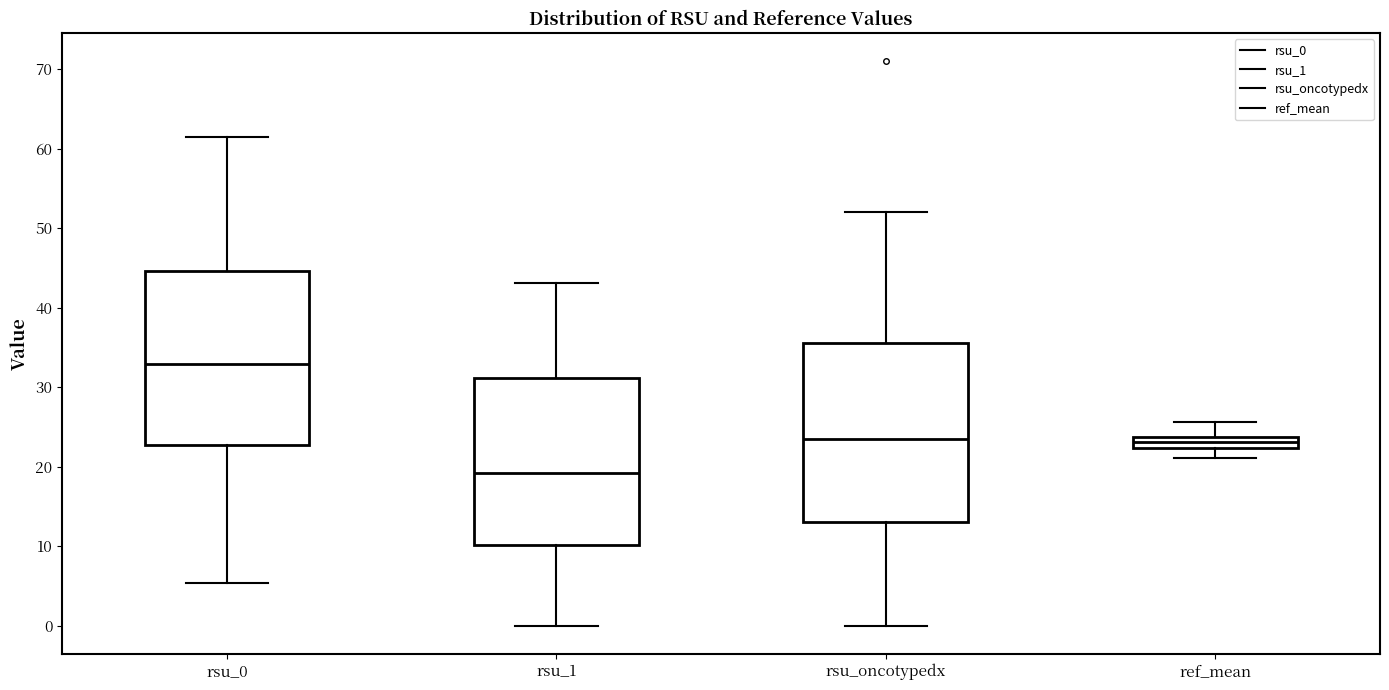

Which box's median line is the lowest?

rsu_1